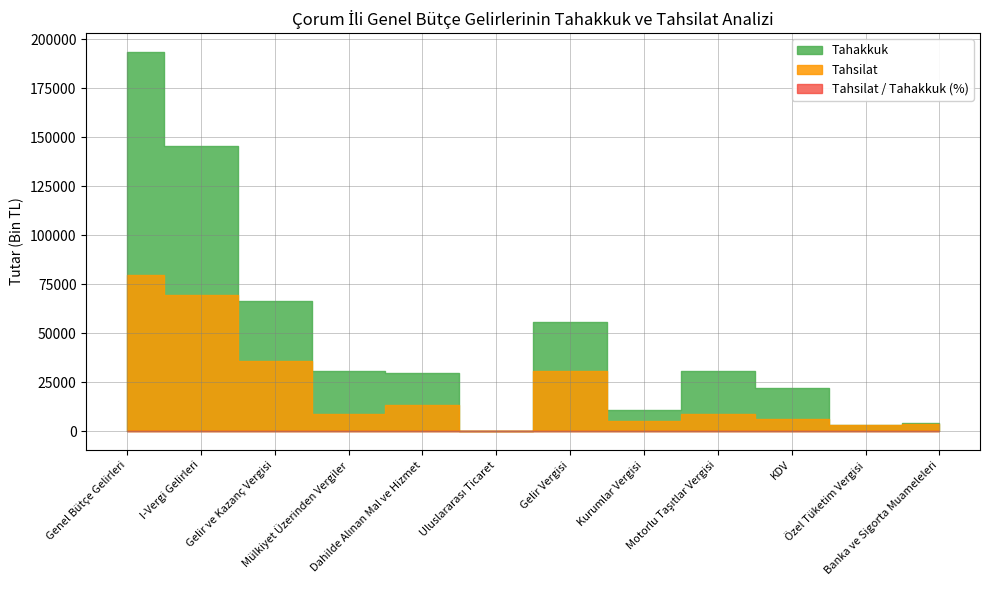

At Motorlu Taşıtlar Vergisi, list the series in order from largest to smallest.

Tahakkuk, Tahsilat, Tahsilat/Tahakkuk (%)